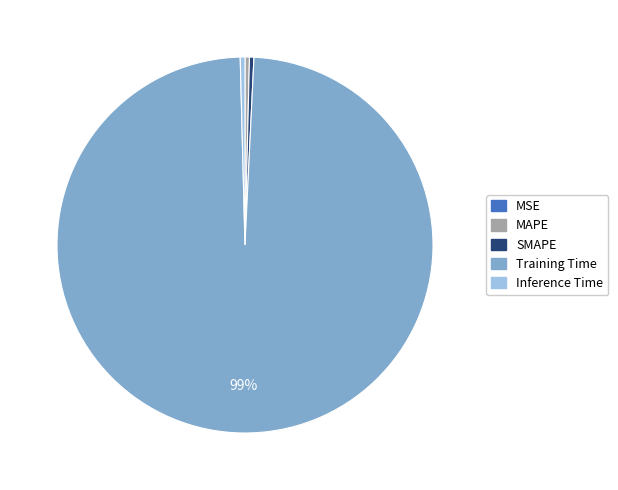

Do SMAPE and MAPE together represent more than half of the pie?

No